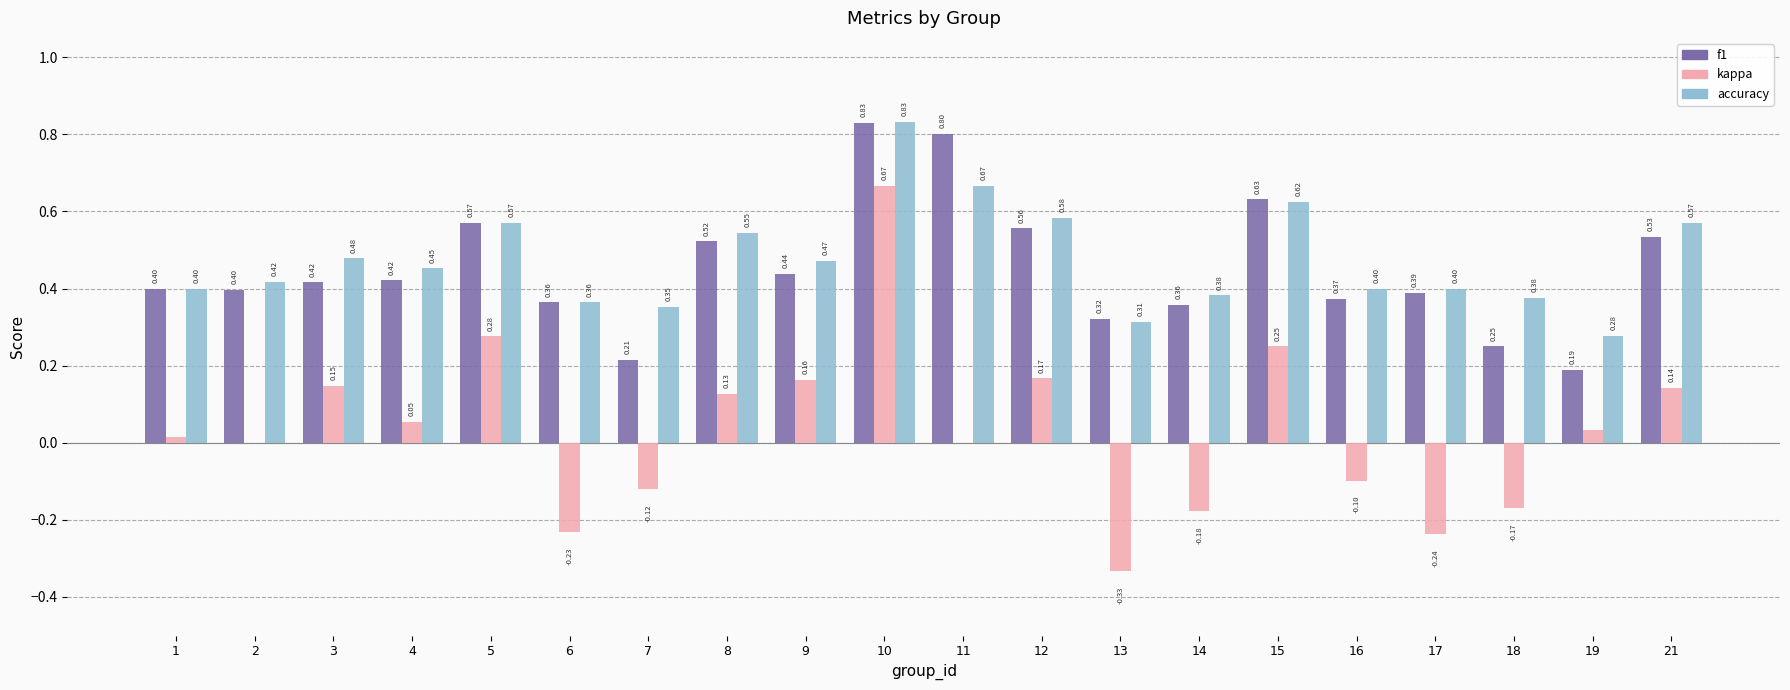

At which category is the sum across all series the highest?

10